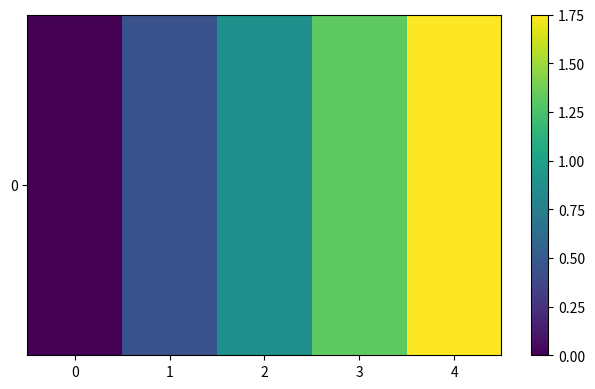

What is the difference between the second highest and minimum values?

1.3